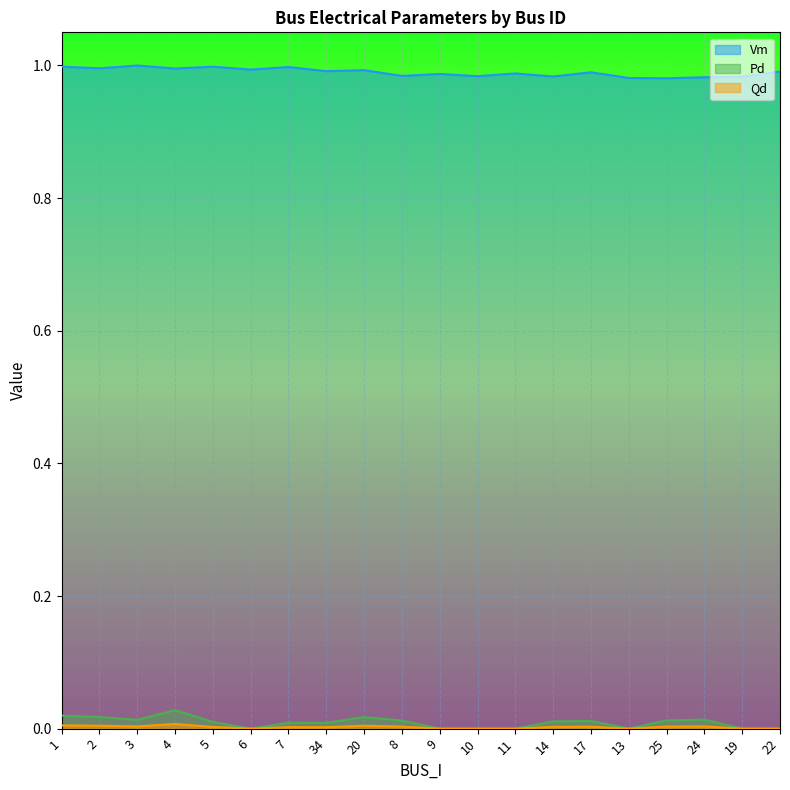

True or false: Pd and Vm intersect in this chart.

False